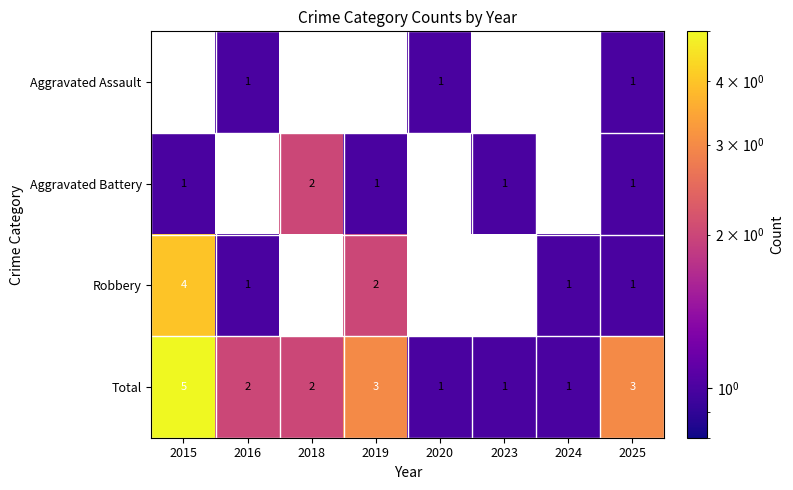

The Total series shows 1 at 2024. True or false?

True